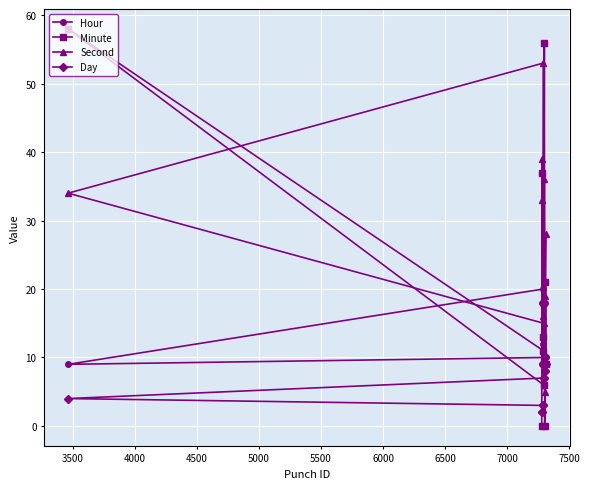

Which series has the largest range (max minus min)?

Minute